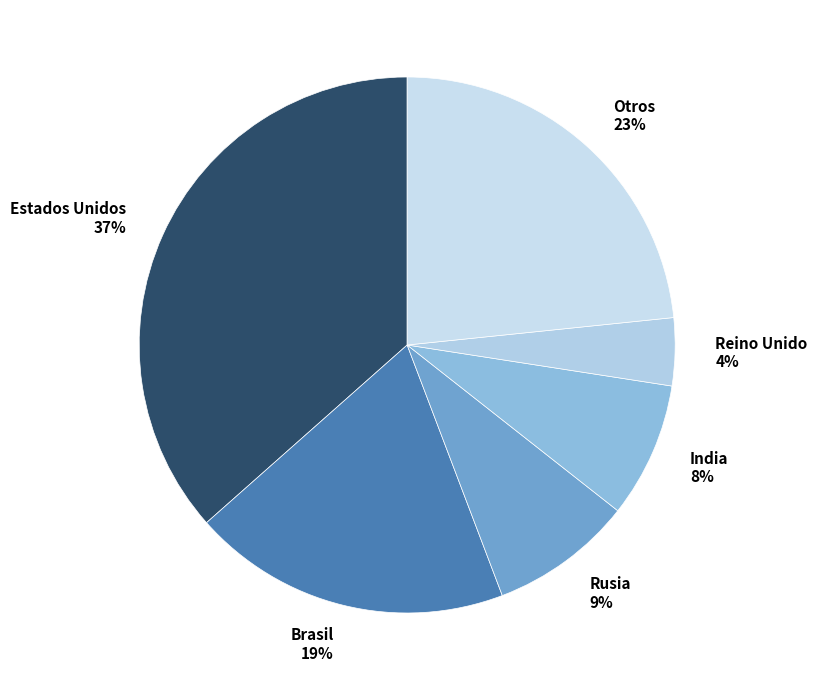

What is the largest slice in the pie chart?

Estados Unidos